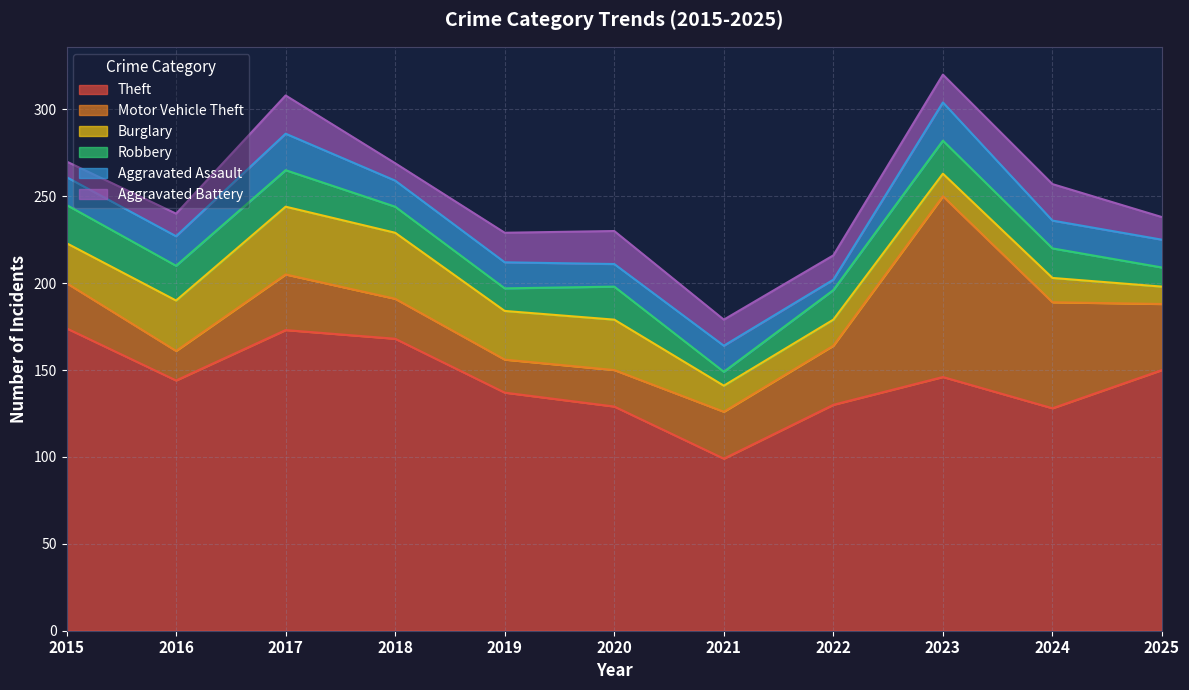

What is the average value of the Aggravated Battery series?

15